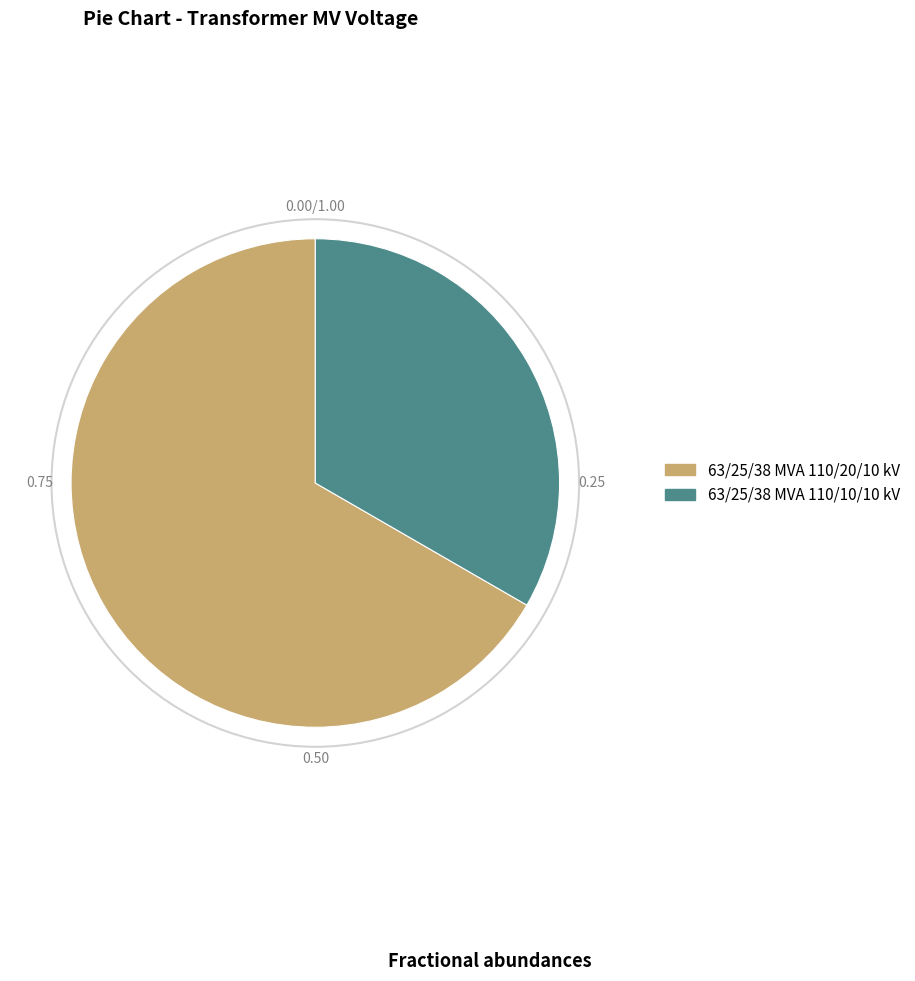

Combined, do 63/25/38 MVA 110/20/10 kV and 63/25/38 MVA 110/10/10 kV account for over 50%?

Yes